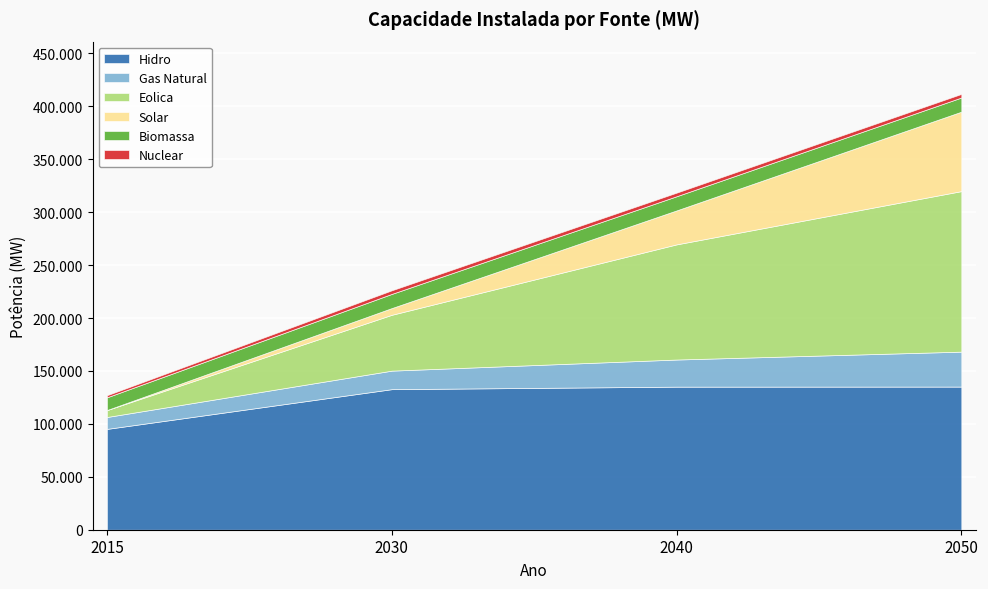

How many distinct data groups are displayed?

6